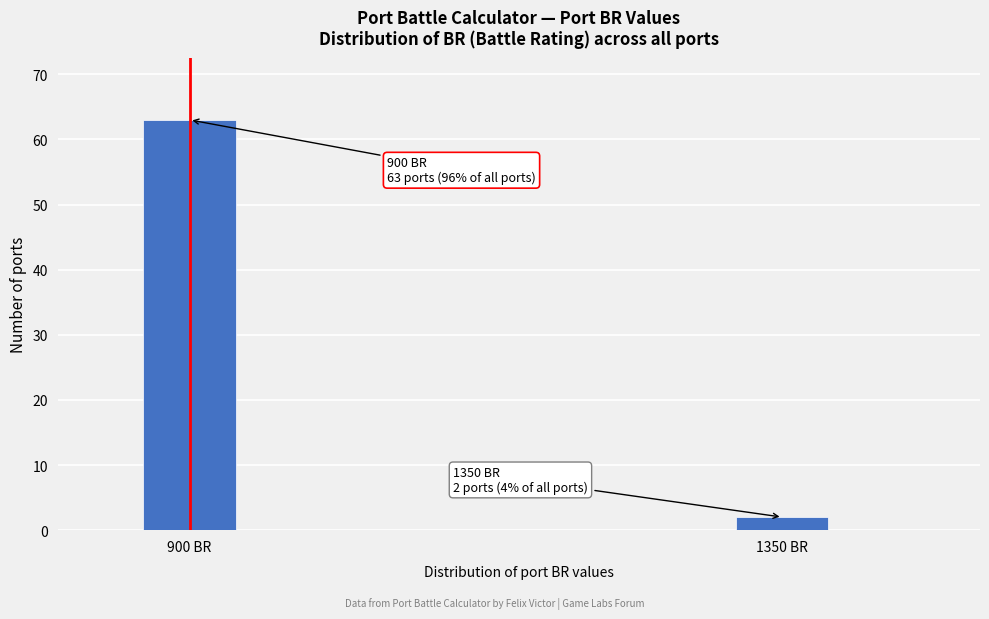

Reading left to right, transcribe all the data shown in this chart.

900 BR=63	1350 BR=2